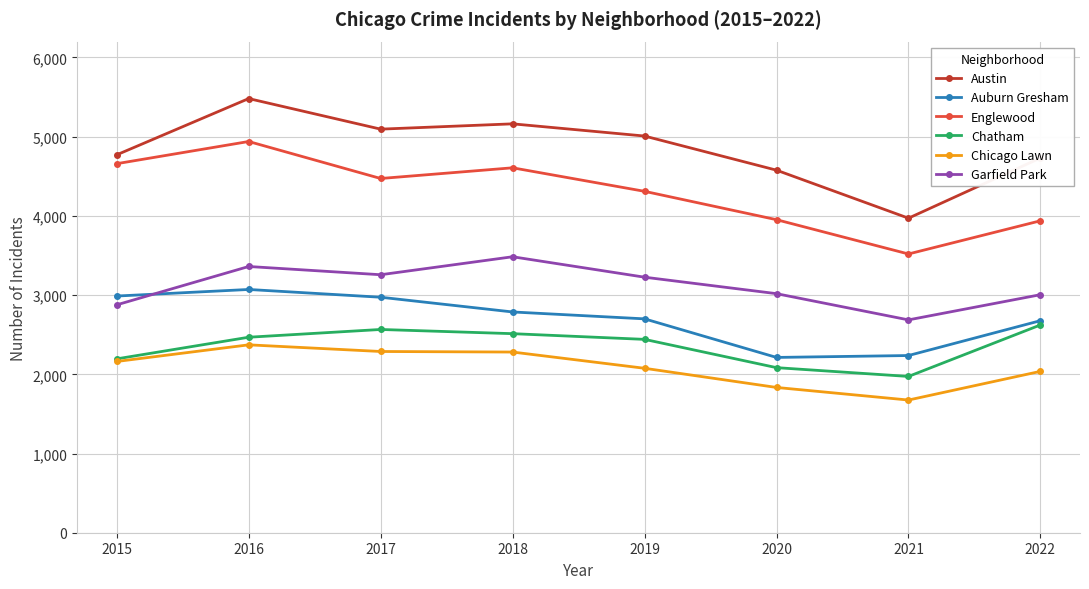

Which series has the largest total across all categories?

Austin